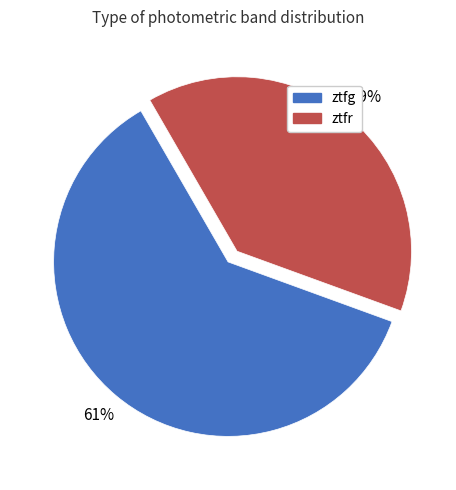

Rank the categories by value from highest to lowest.

ztfg, ztfr